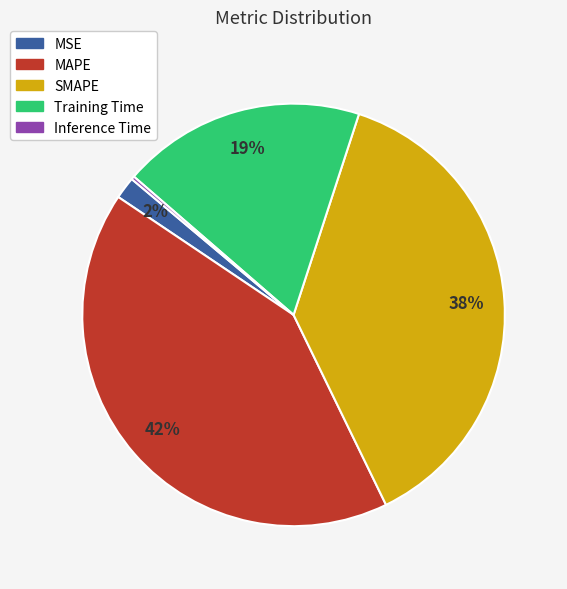

What is the largest slice in the pie chart?

MAPE